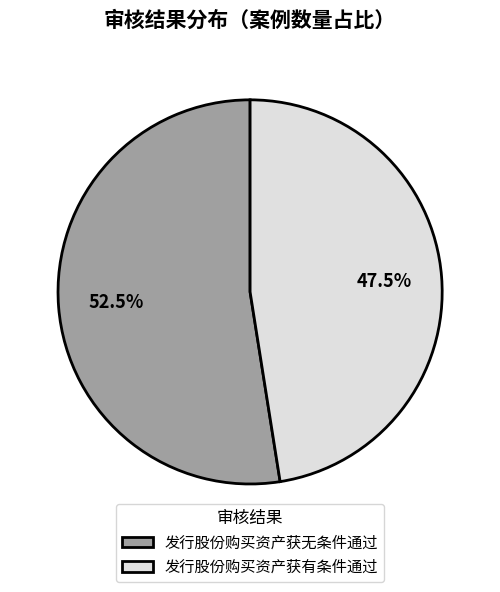

What is the ratio of the value at 发行股份购买资产获有条件通过 to the value at 发行股份购买资产获无条件通过?

0.9